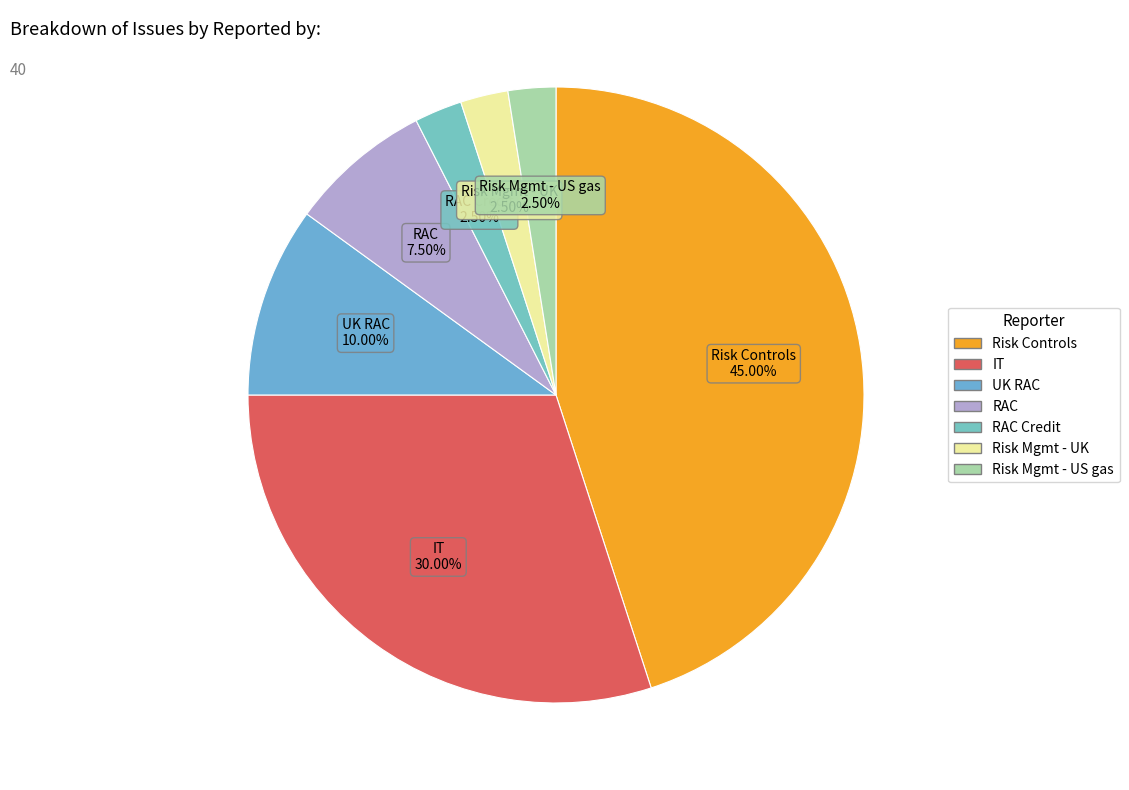

Rank the categories by value from lowest to highest.

RAC Credit, Risk Mgmt - UK, Risk Mgmt - US gas, RAC, UK RAC, IT, Risk Controls